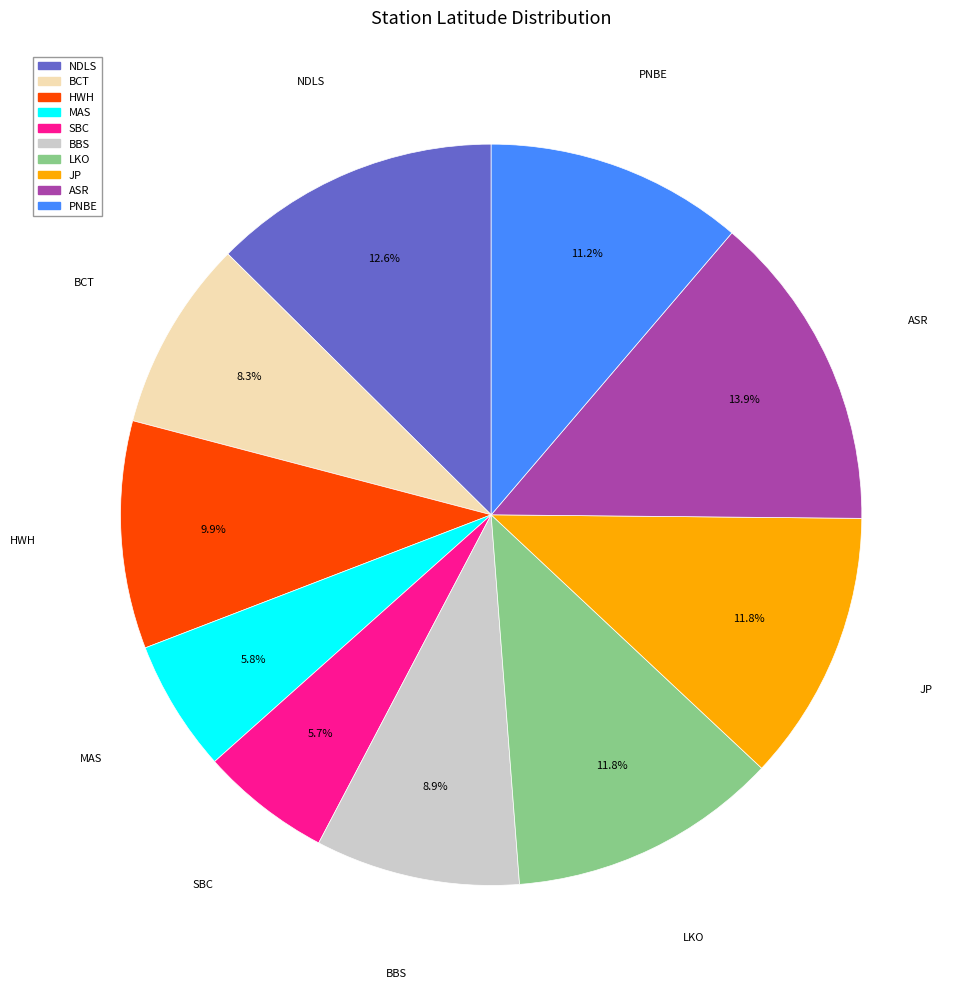

What portion of the pie excludes LKO?

88.2%